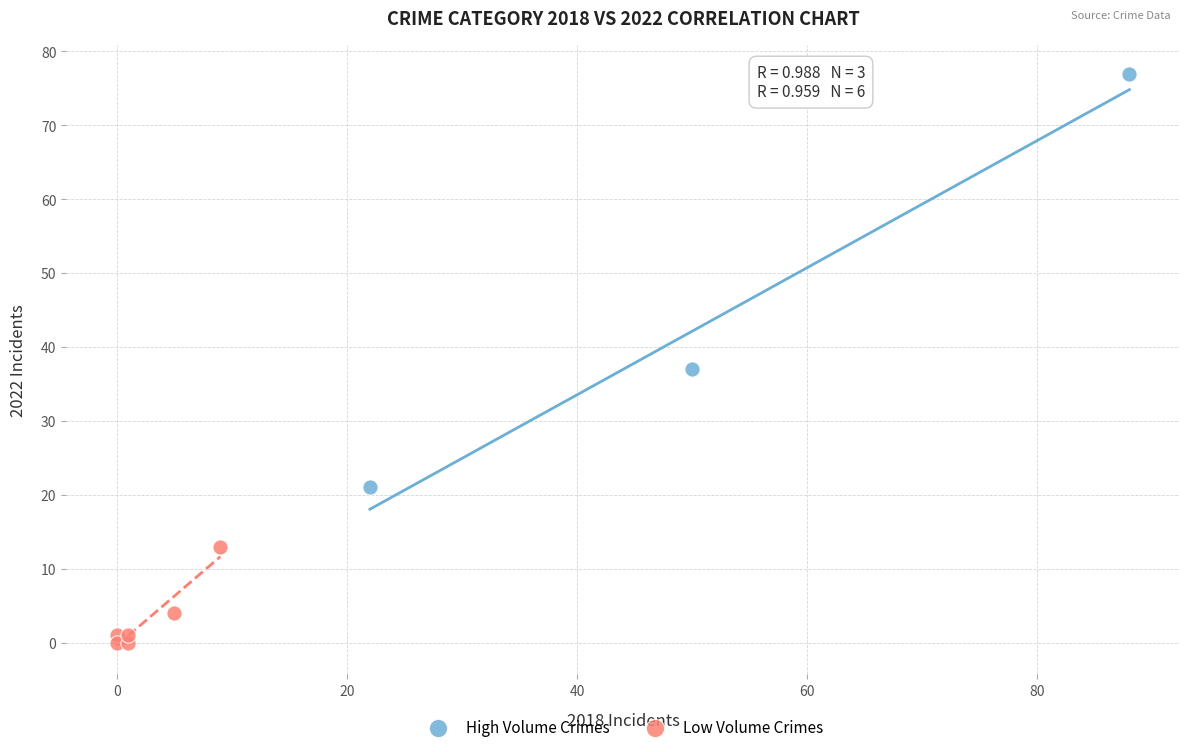

Which series reaches the minimum Y coordinate?

Low Volume Crimes